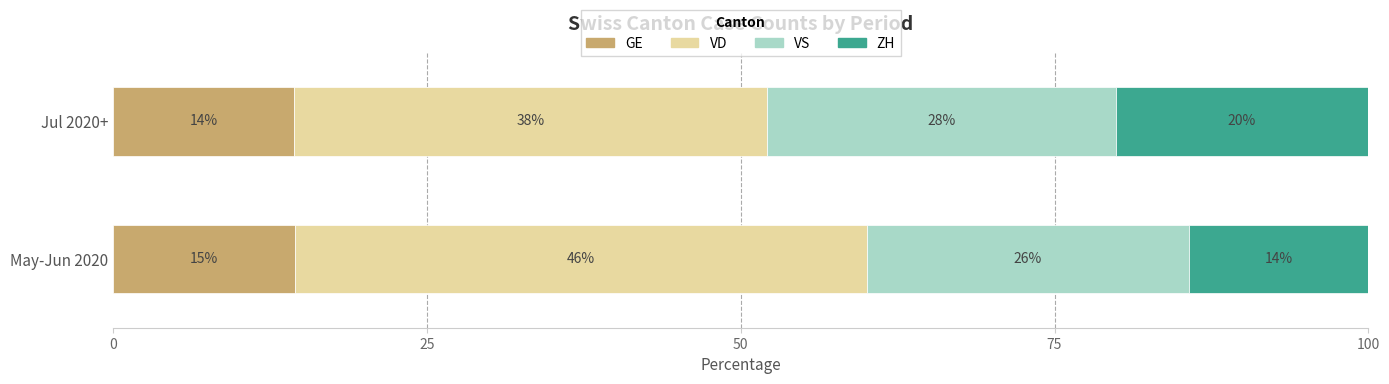

What are all the series names shown in the legend?

GE, VD, VS, ZH